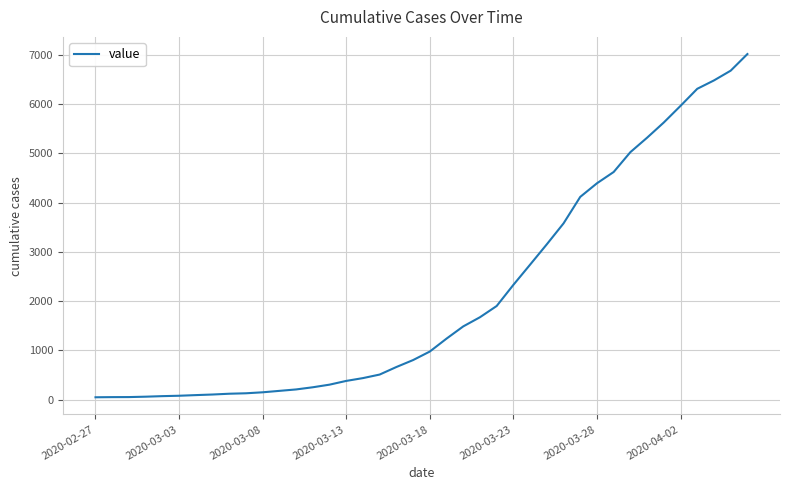

What is the greatest value displayed?

7014